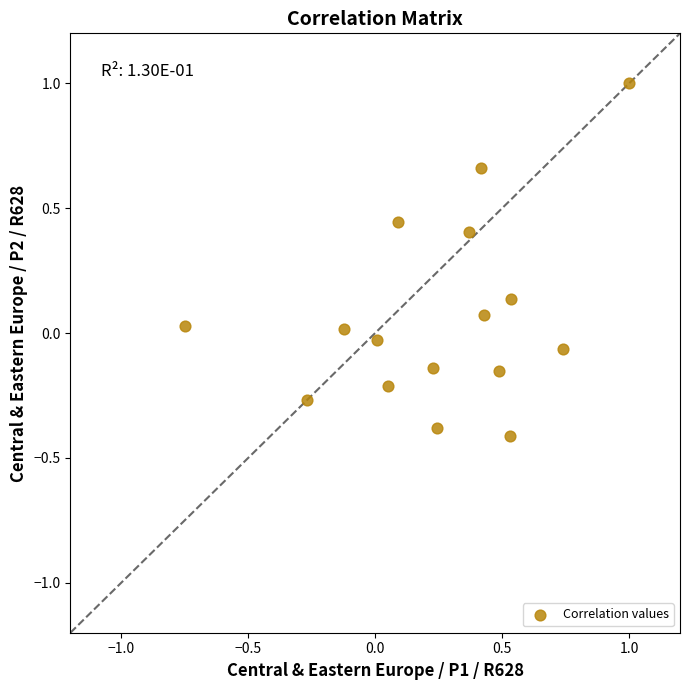

What is the range of Y values (max minus min)?

1.4